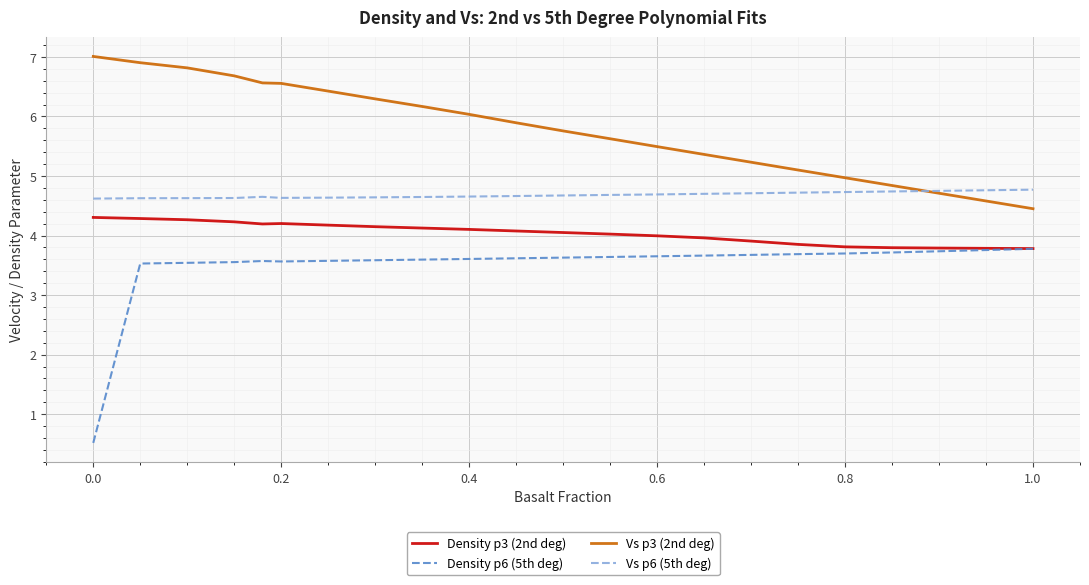

List the series in order of their overall mean, lowest first.

Density p6 (5th deg), Density p3 (2nd deg), Vs p6 (5th deg), Vs p3 (2nd deg)